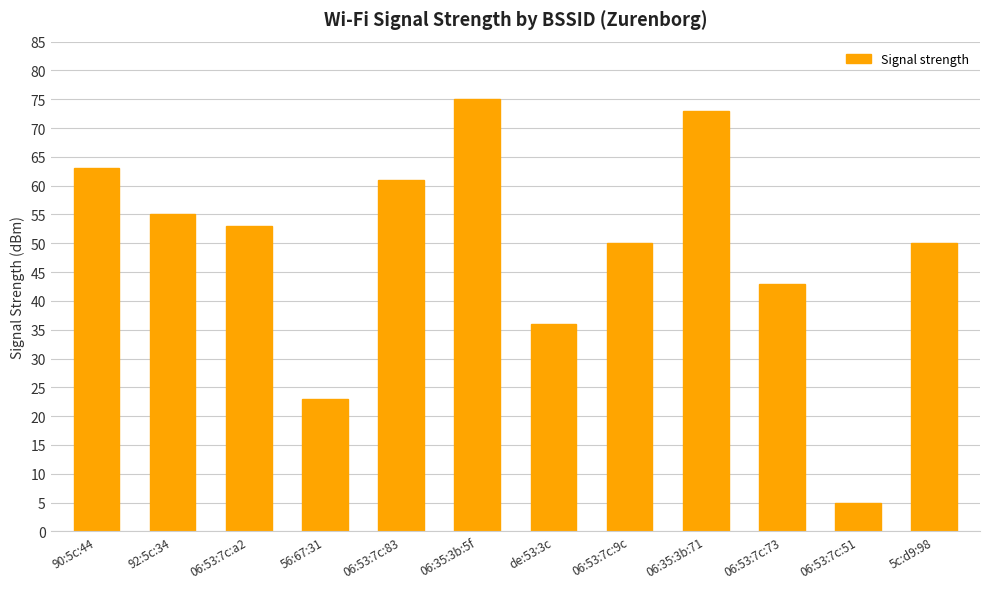

What is the label of the 6th bar from the right?

de:53:3c